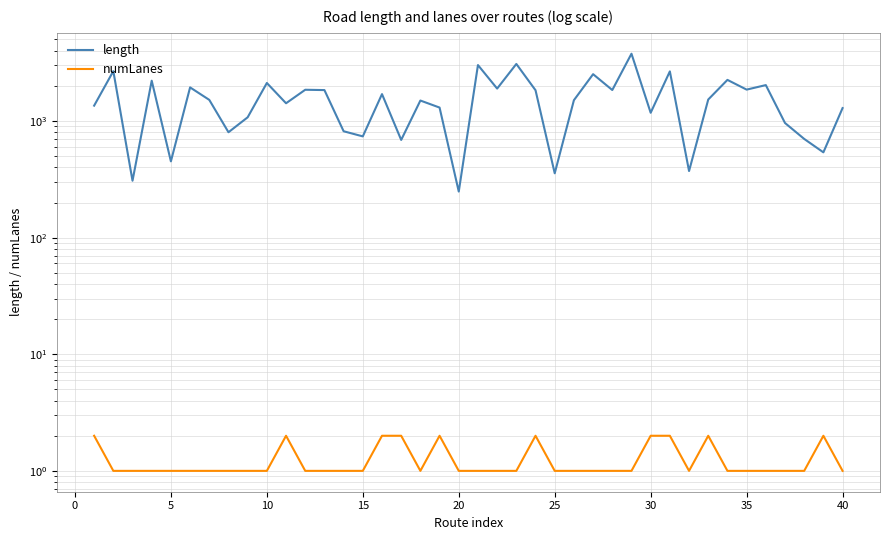

Is it true that length equals 1052.4 at 15?

False